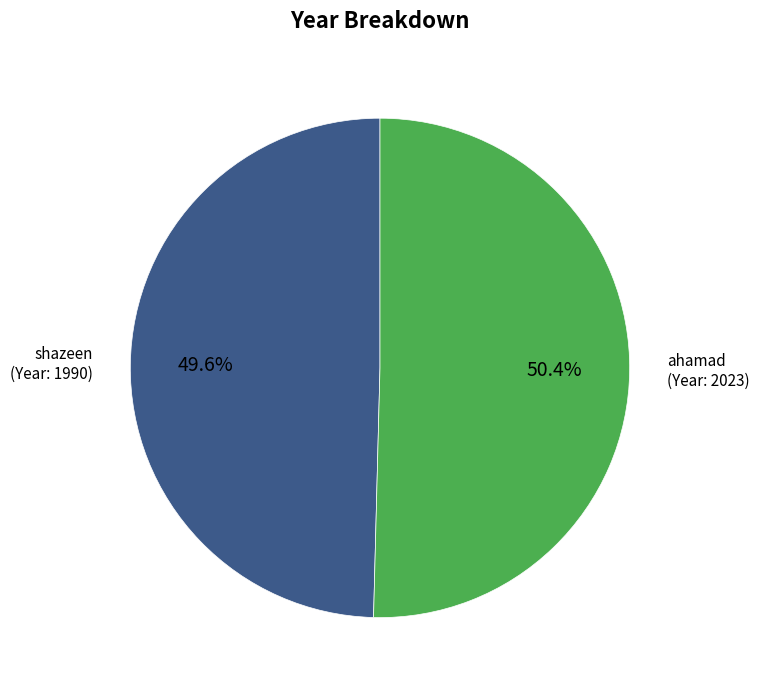

Does any single category account for the majority?

Yes